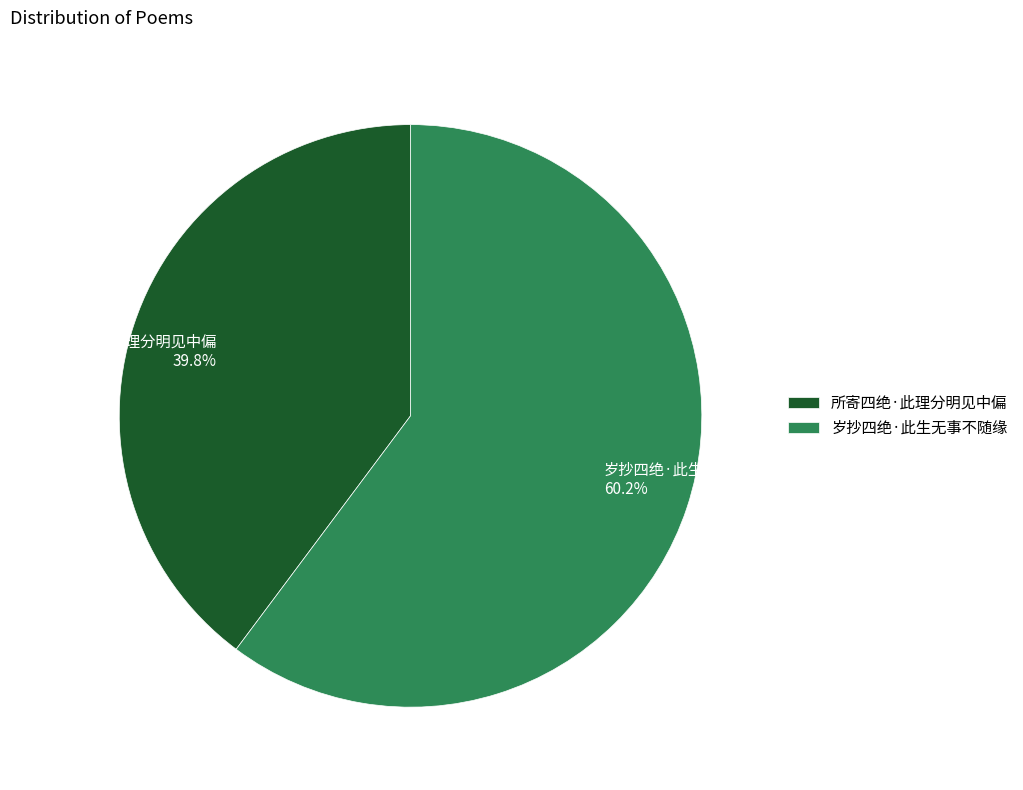

True or false: 所寄四绝·此理分明见中偏 accounts for 40% of the total.

True